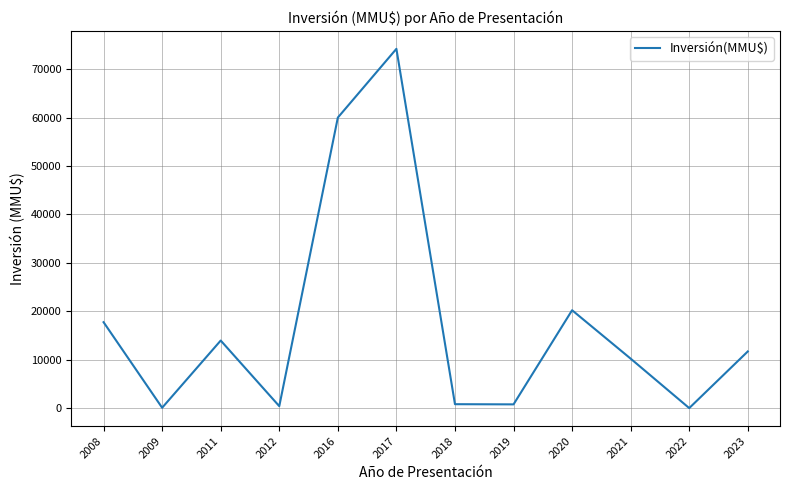

How many categories are shown in the chart?

12